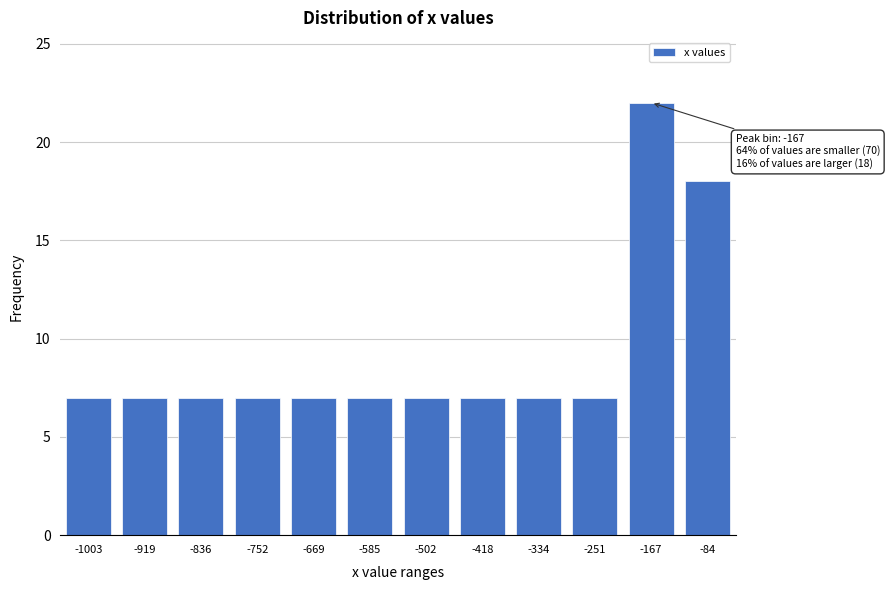

Reading right to left, what are all the values shown in this chart?

-84=18	-167=22	-251=7	-334=7	-418=7	-502=7	-585=7	-669=7	-752=7	-836=7	-919=7	-1003=7